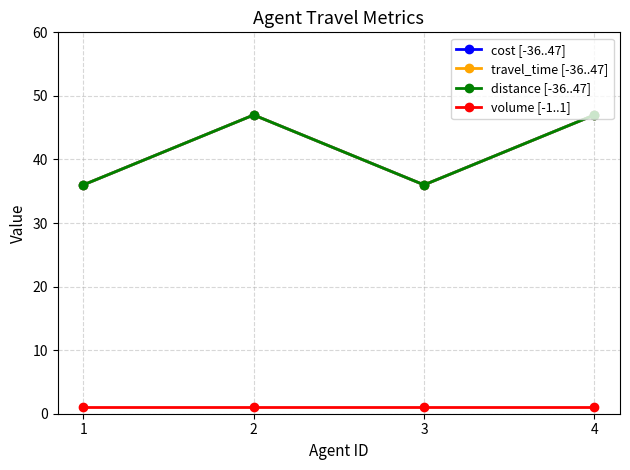

Is it true that travel_time [-36..47] equals 10 at 3?

False